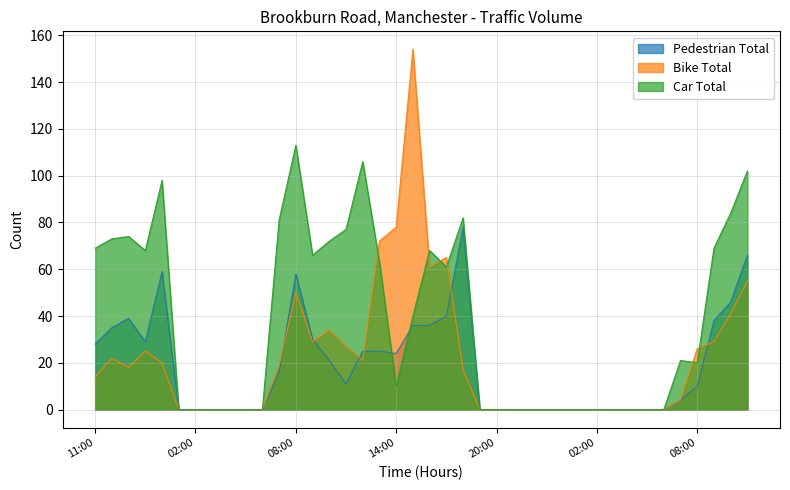

Which category has the lowest value in the Car Total series?

2021-10-15 01:00